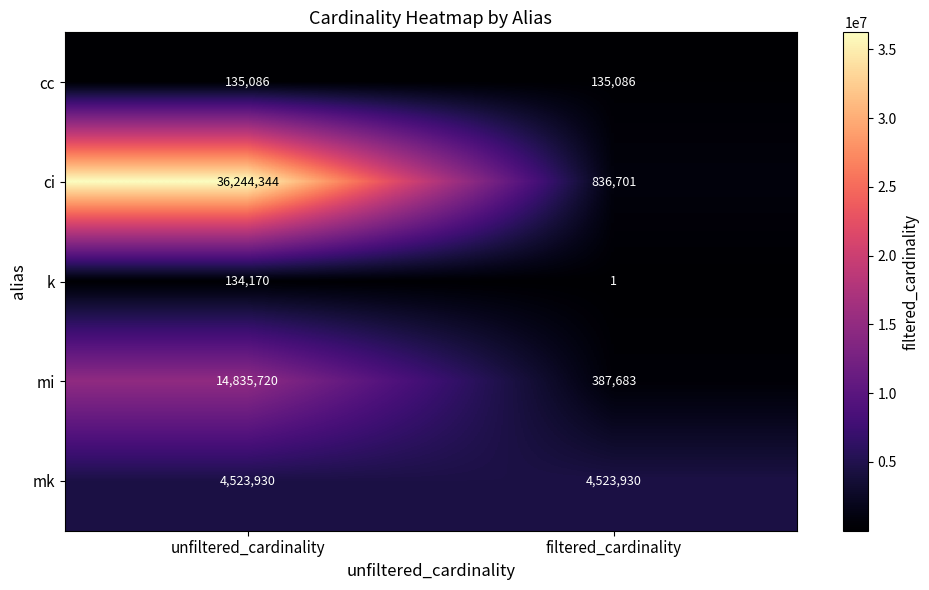

What is the greatest value displayed?

36244344